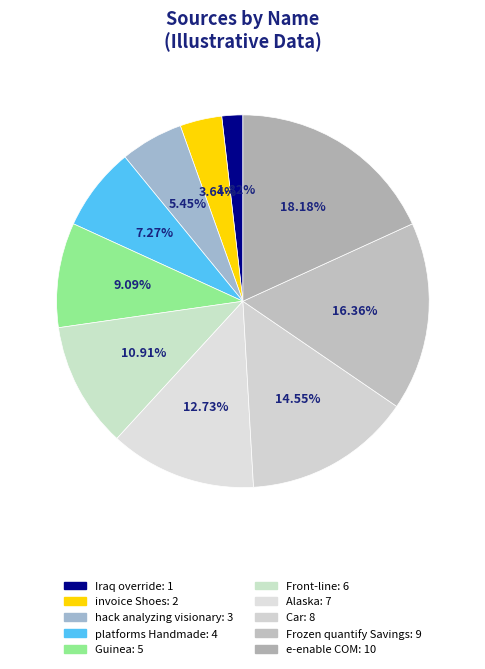

How many segments does this pie chart have?

10